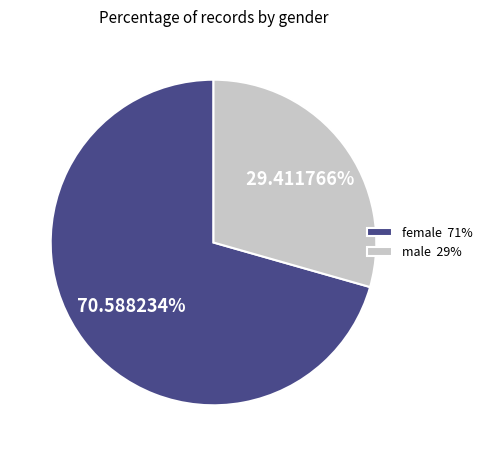

How much of the chart is everything except female?

29.4%